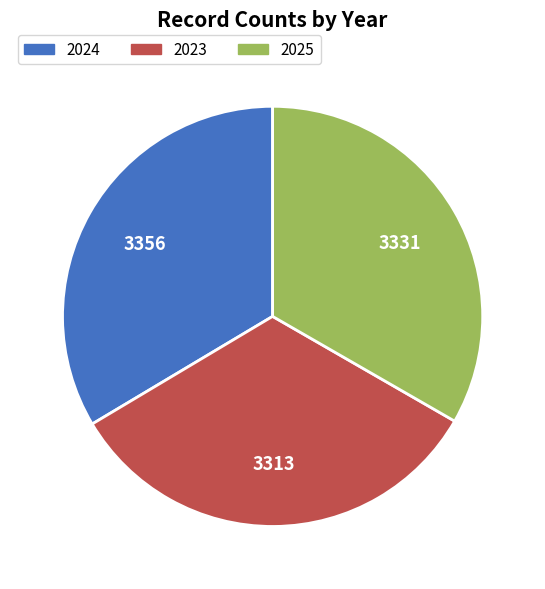

Is the sum of 2024 and 2023 greater than half?

Yes